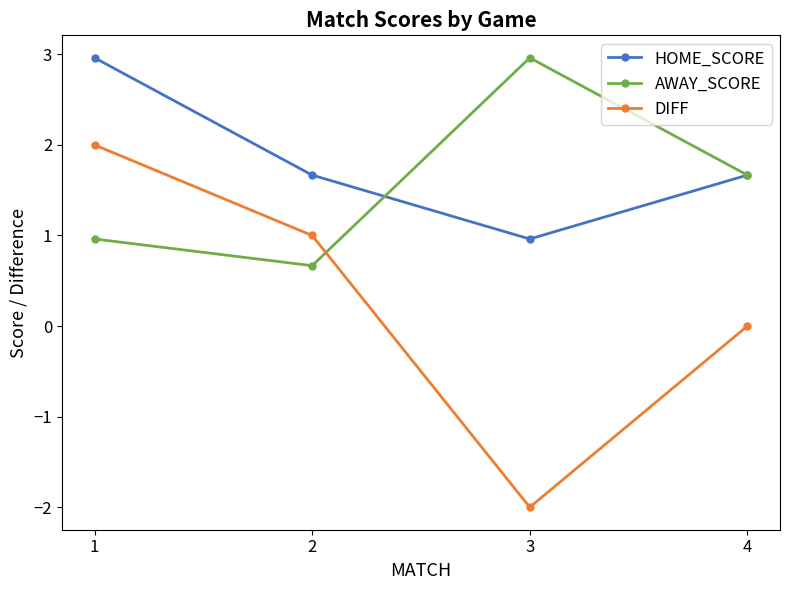

What is the difference between the maximum and second lowest values in the DIFF series?

2.0